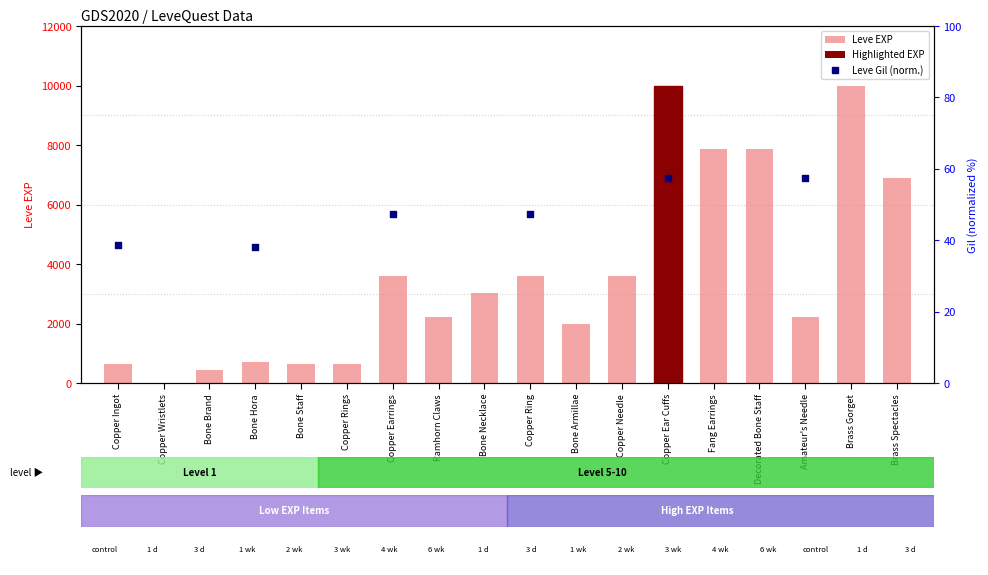

What is the change in value from Bone Brand to Amateur's Needle?

+1780